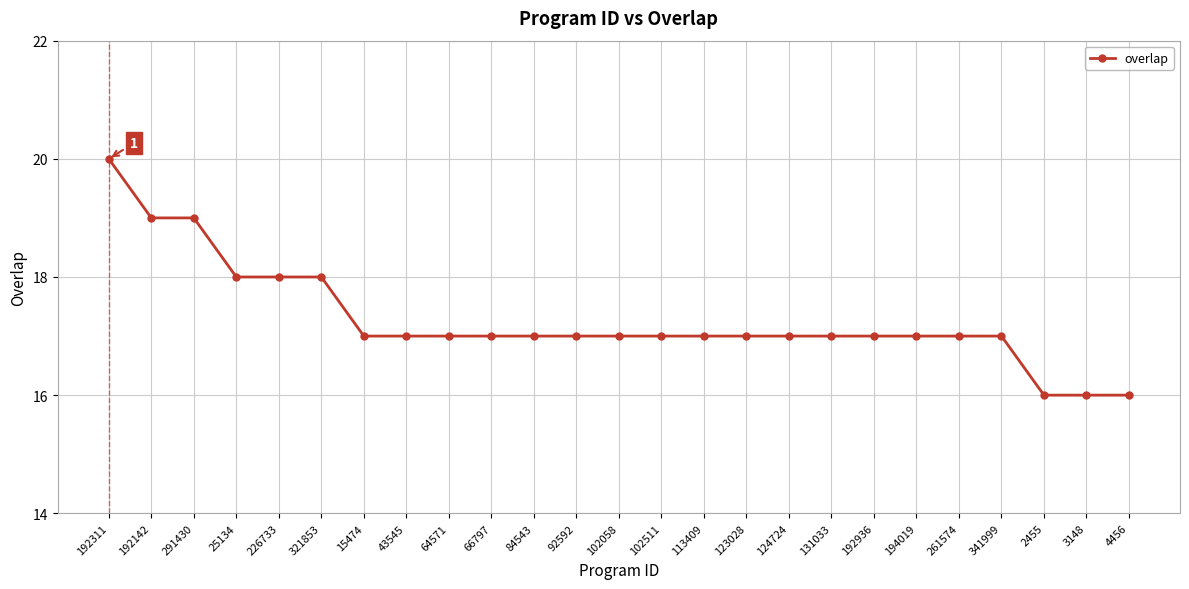

What is the difference between the values at 113409 and 4456?

1